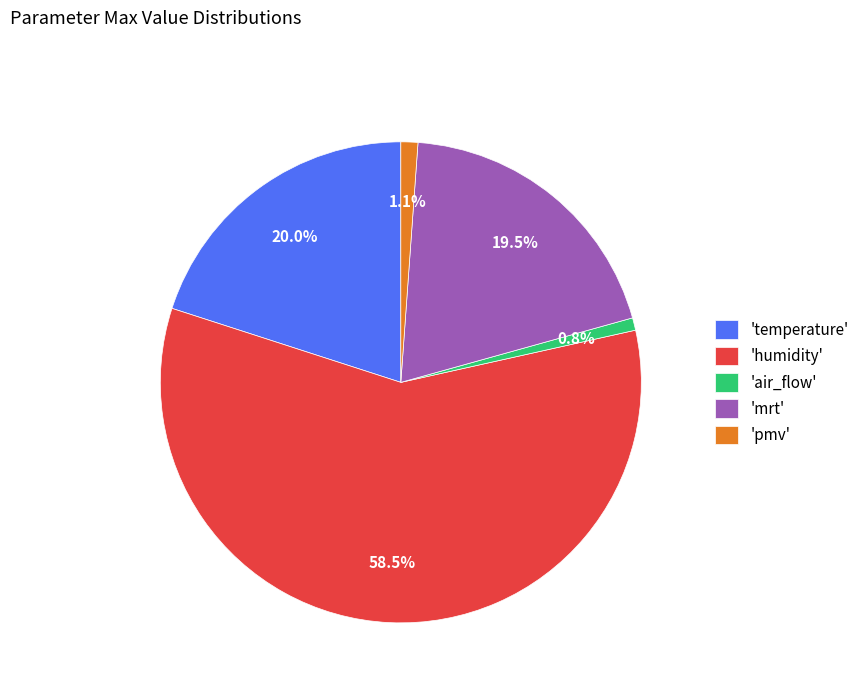

Which category accounts for the majority?

'humidity'